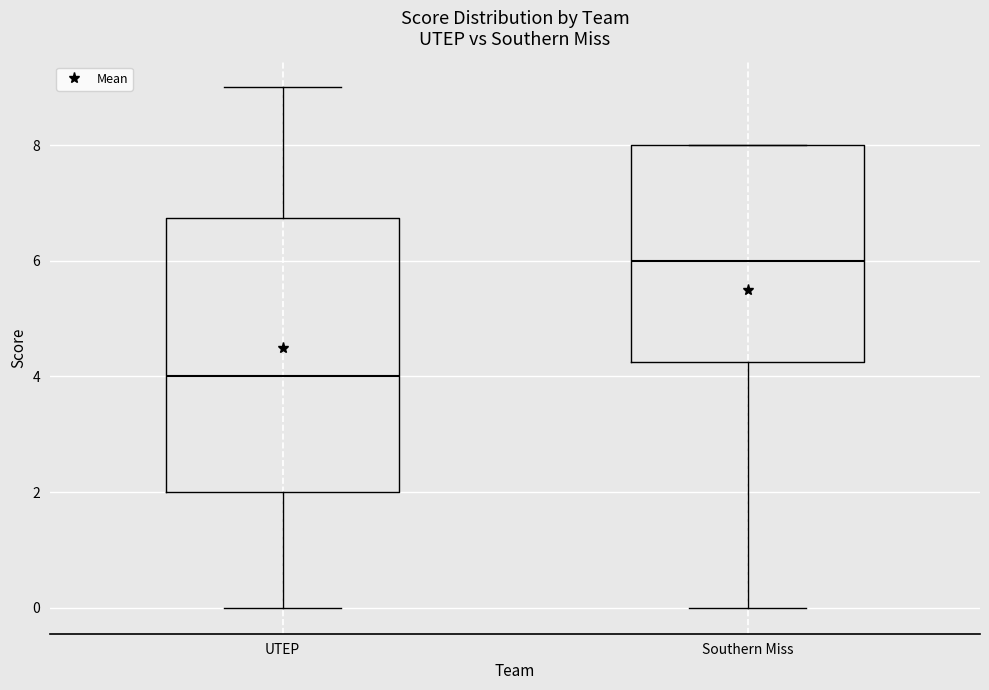

Which box's median line is the highest?

Southern Miss